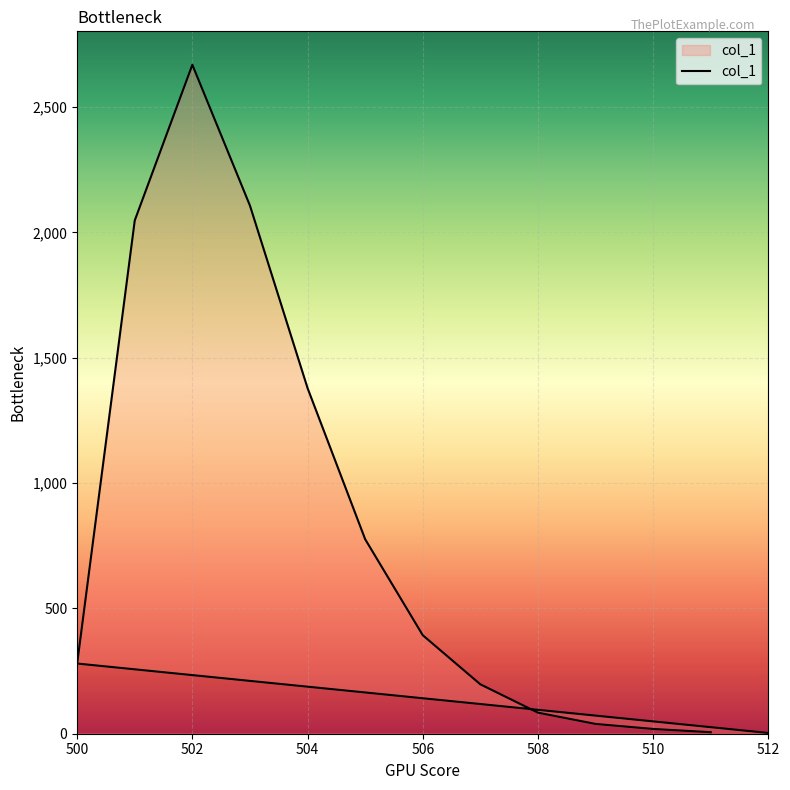

What is the difference between the second highest and second lowest values?

2101